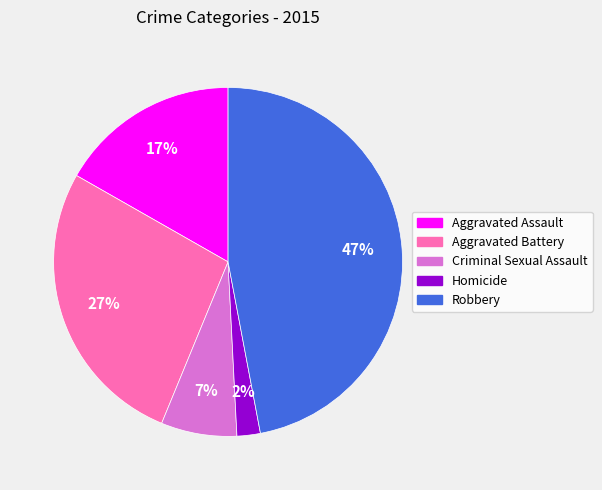

Approximately how many times larger is the value at Criminal Sexual Assault compared to Aggravated Battery?

0.3